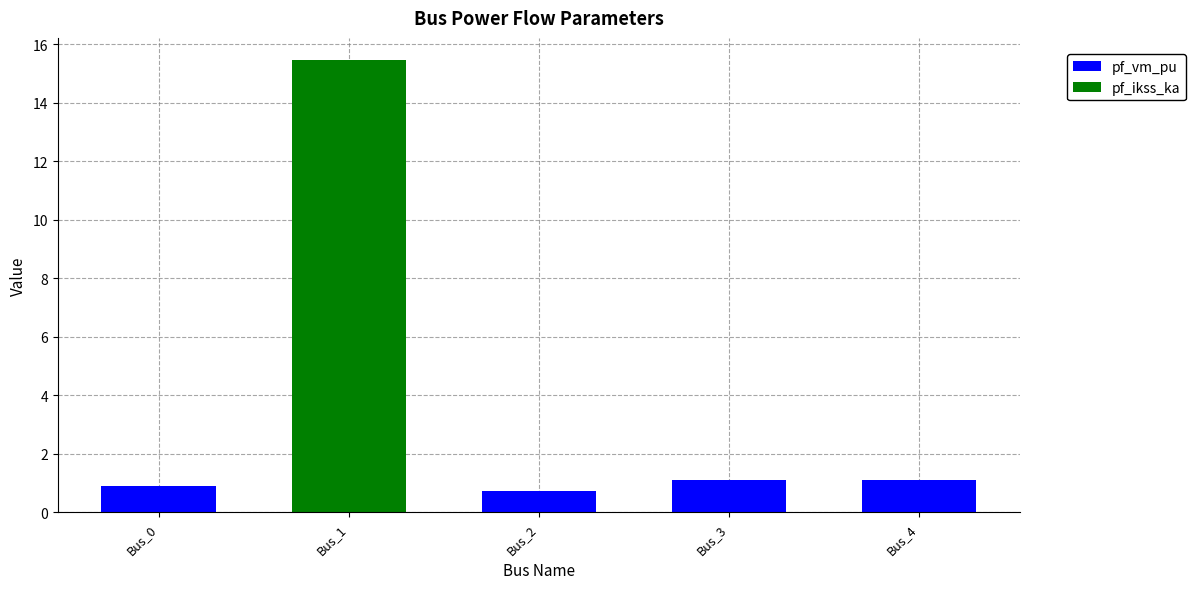

At which category is the sum across all series the highest?

Bus_1